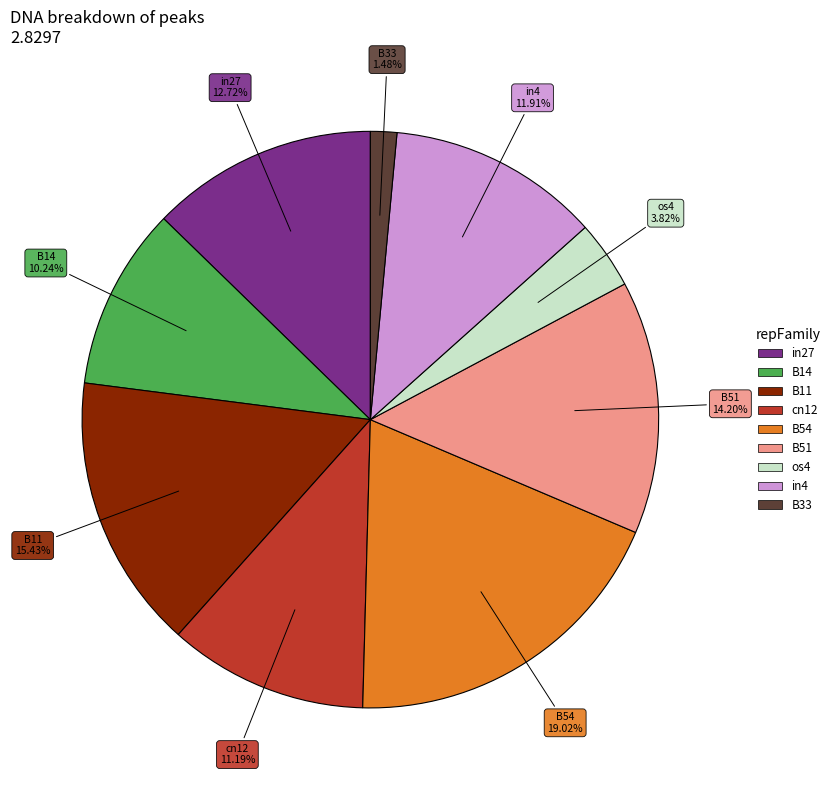

Combined, what portion of the pie is in27 and B11?

28.1%